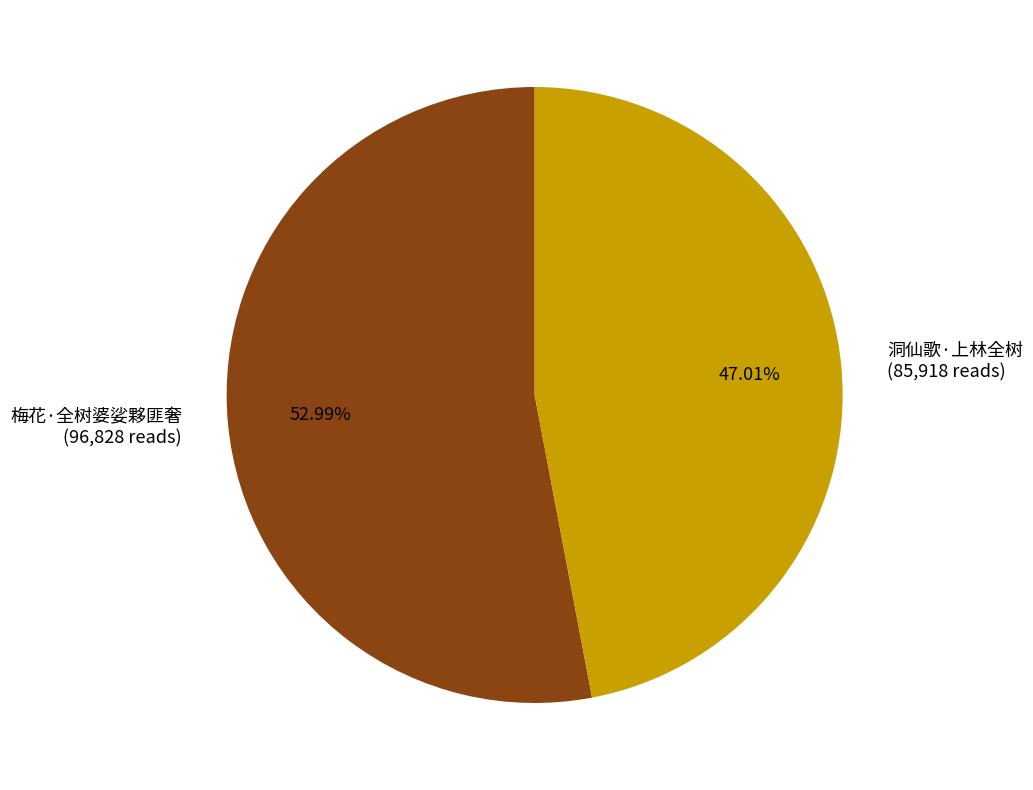

The 梅花·全树婆娑夥匪奢 slice represents 53% of the pie. True or false?

True